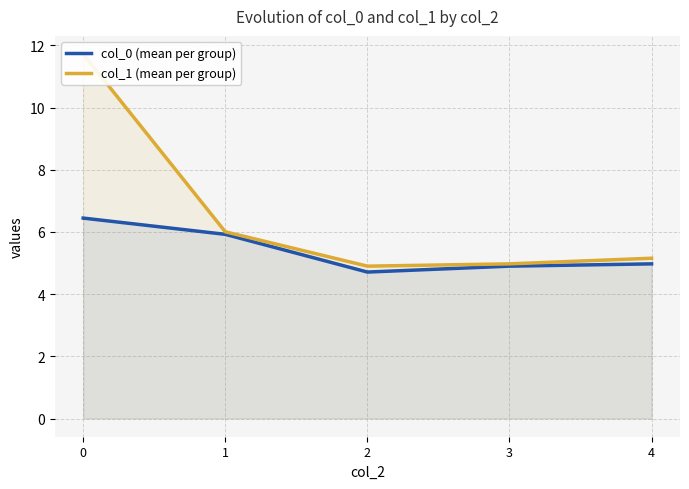

True or false: col_0 (mean per group) and col_1 (mean per group) intersect in this chart.

False